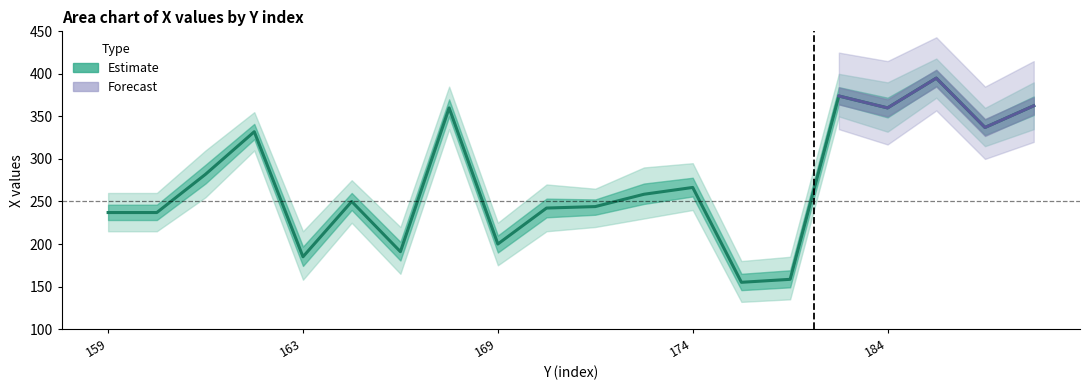

True or false: X_lower and X_upper intersect in this chart.

False